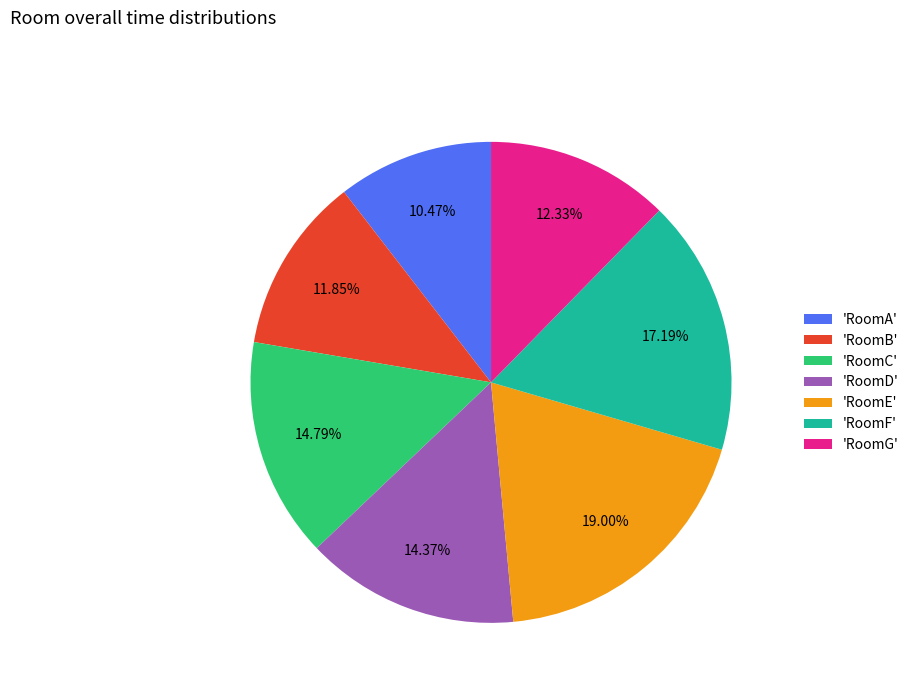

Does 'RoomF' account for over 50% of the chart?

No